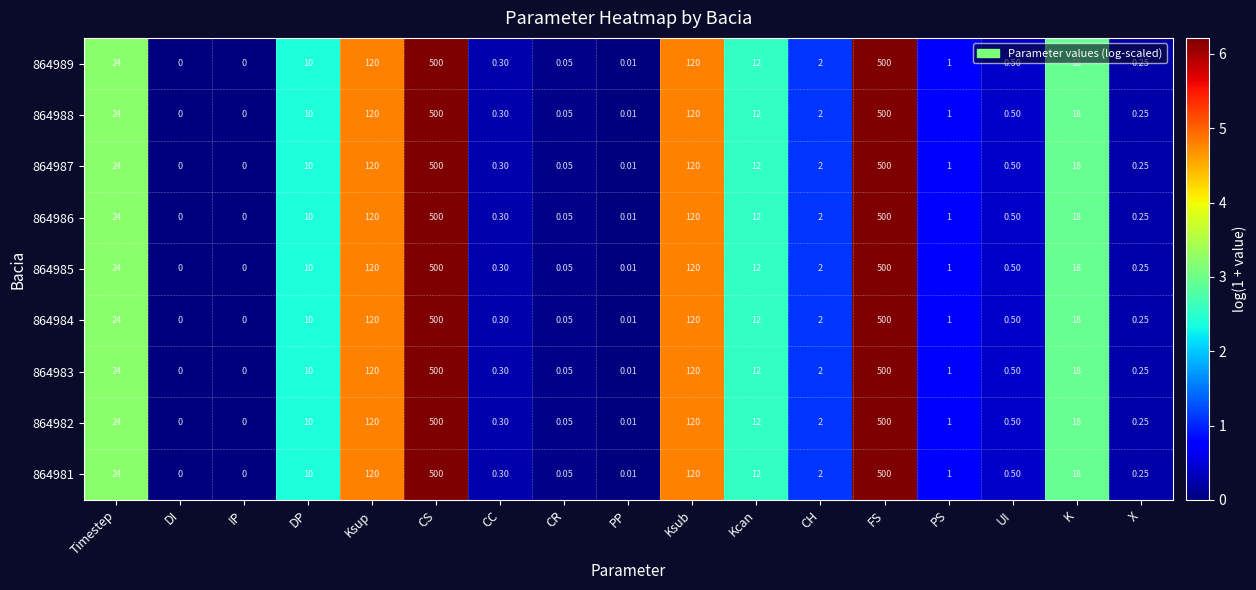

Is the value of 864986 at DP greater than the value of 864983 at CR?

Yes